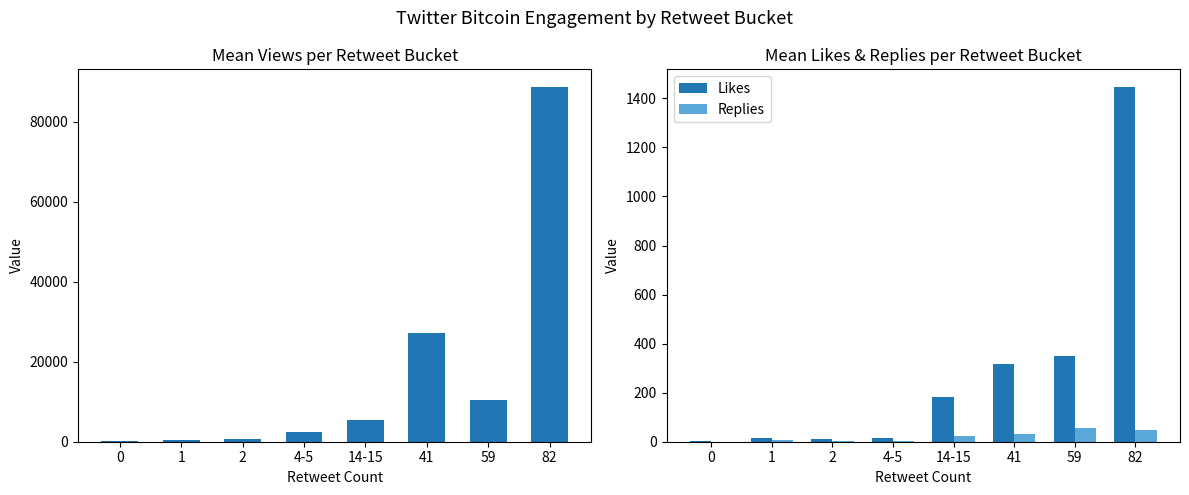

What is the sum of the Replies values at 0 and 4-5?

2